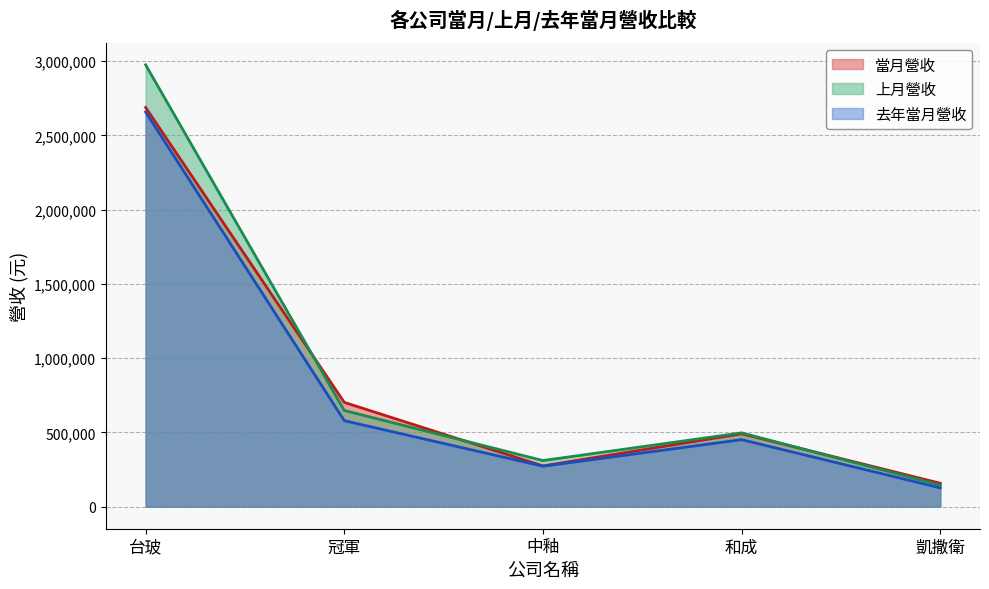

How many data points in 上月營收 are above 496871?

2